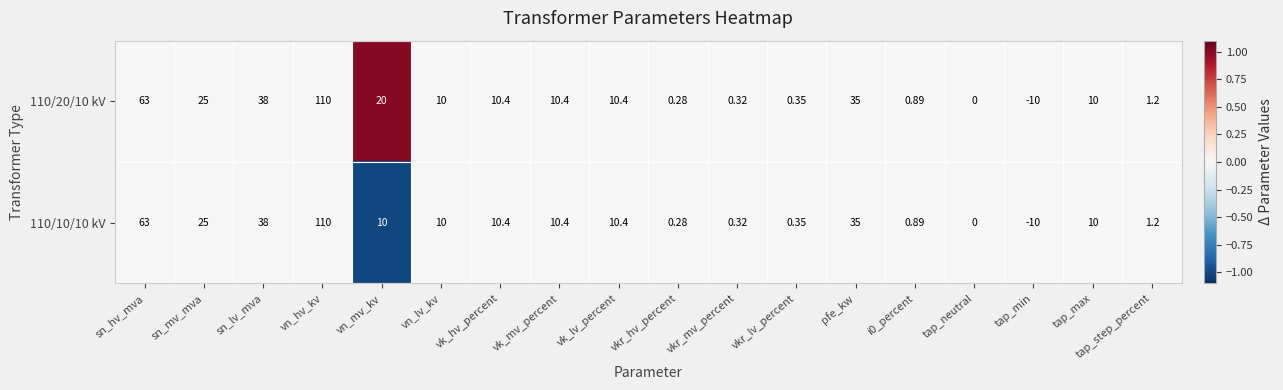

How many categories are shown in the chart?

18